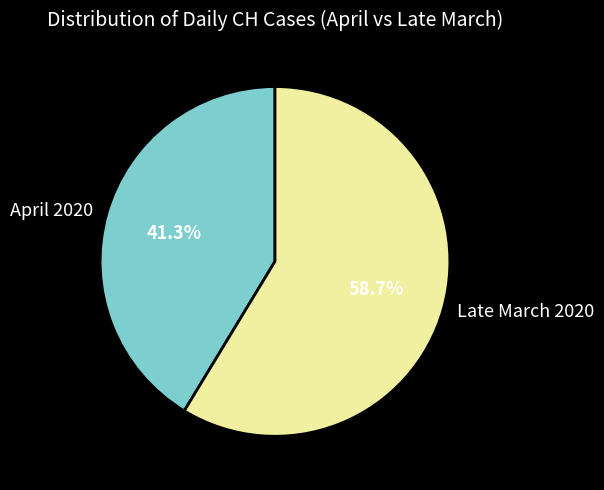

Count the number of slices in the pie.

2